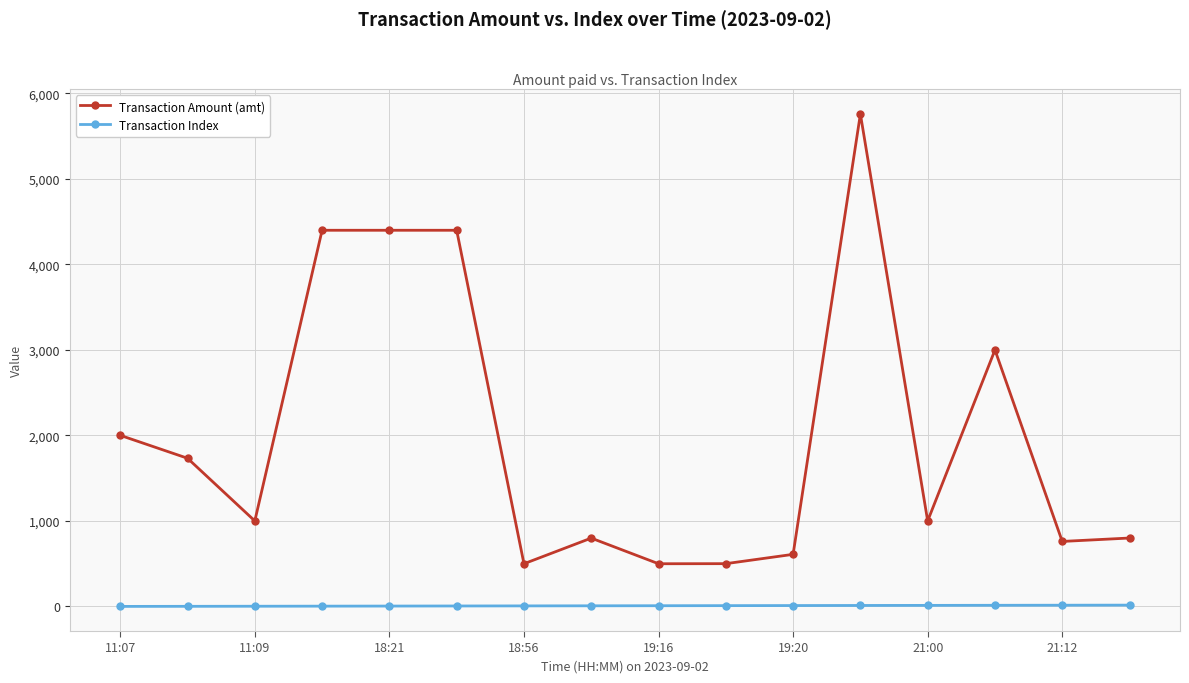

True or false: Transaction Amount (amt) and Transaction Index cross at least once.

False